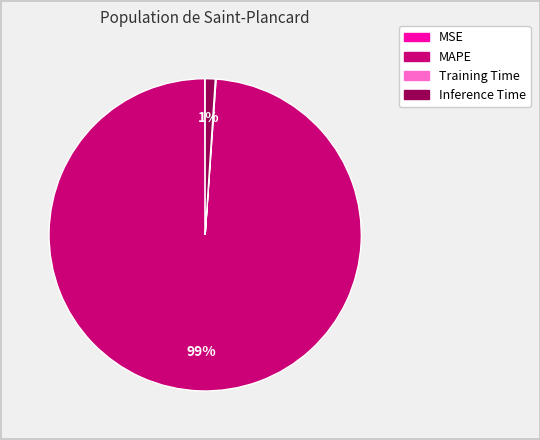

To the nearest percent, what is the difference between the largest and smallest slice percentages?

99%